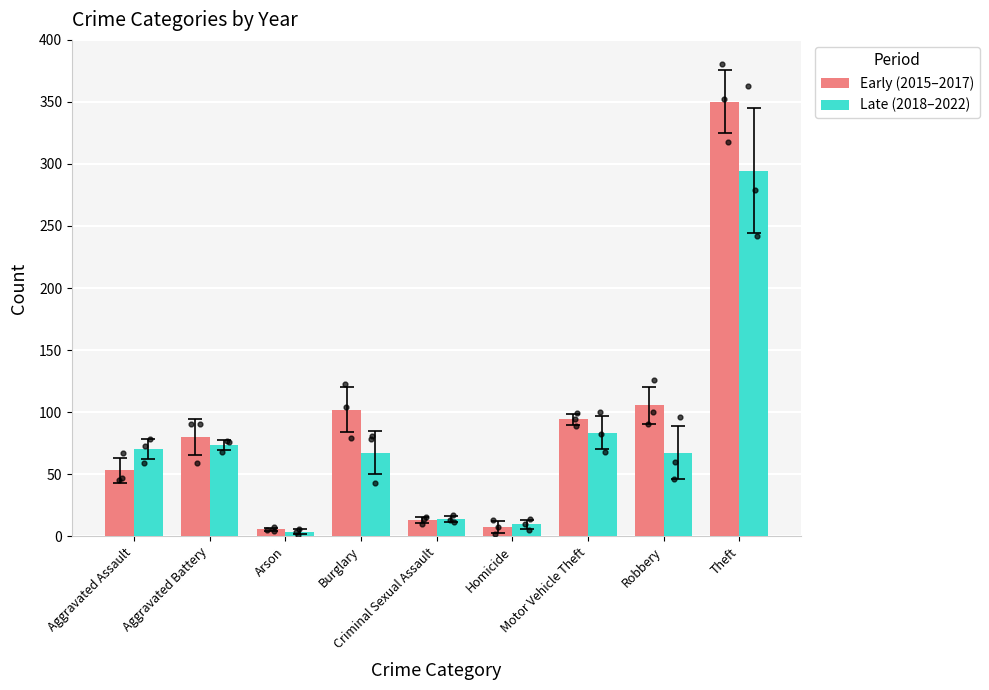

Which series has the largest Y range (max minus min)?

Early (2015–2017)